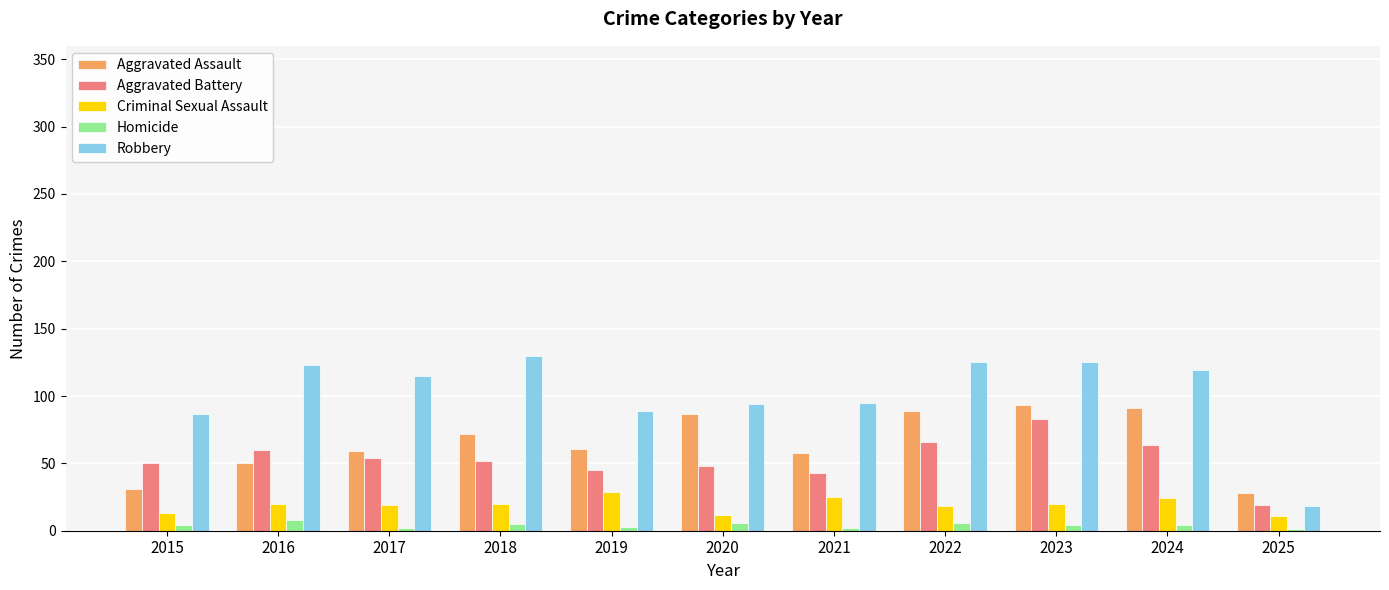

Where is Robbery nearest to the value 74?

2015